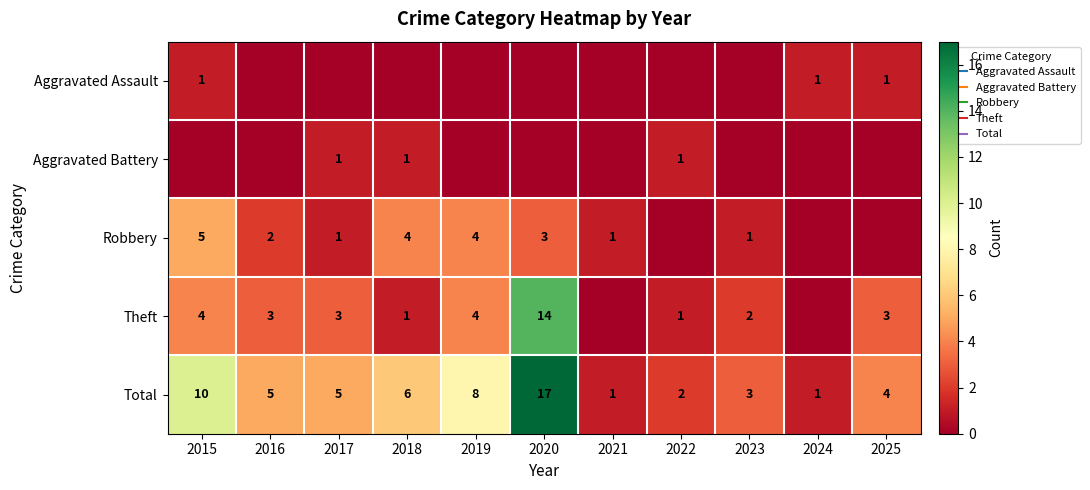

What is the difference between the maximum and minimum values in the Aggravated Assault series?

1